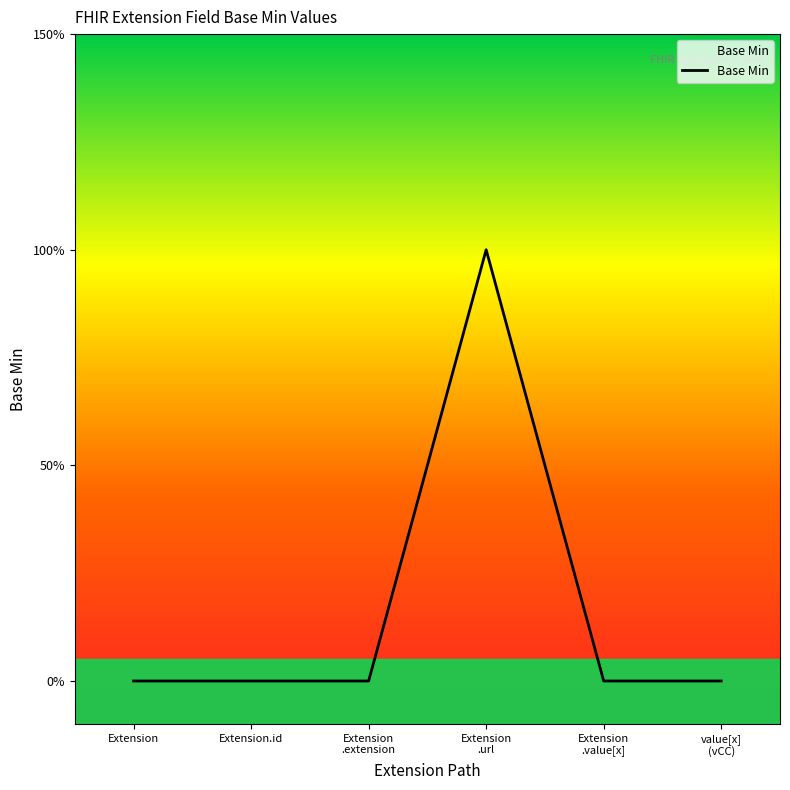

Rank the categories by value from lowest to highest.

Extension, Extension.id, Extension
.extension, Extension
.value[x], value[x]
(vCC), Extension
.url